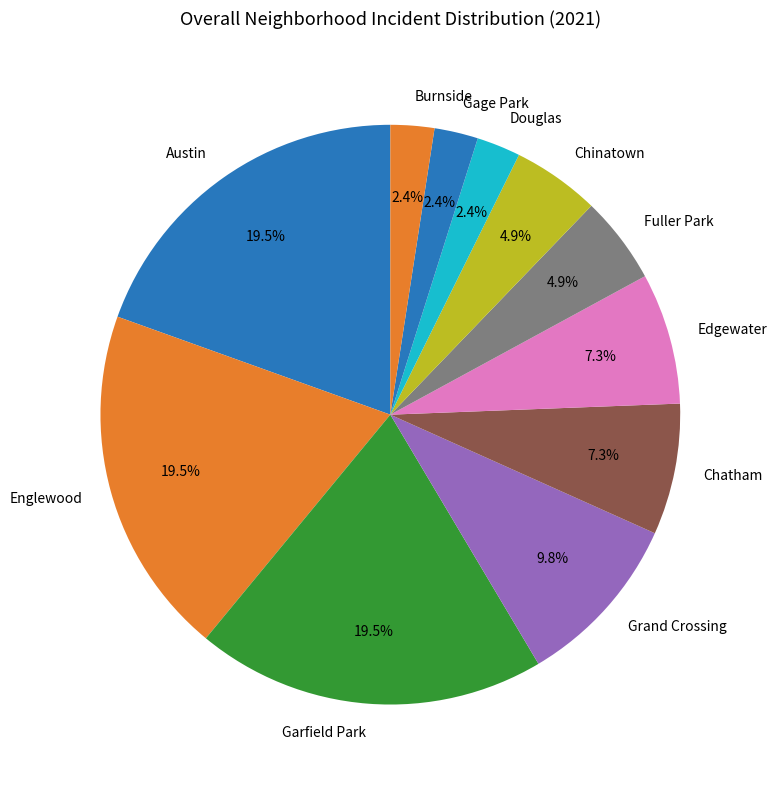

What percentage is NOT represented by Fuller Park?

95.1%